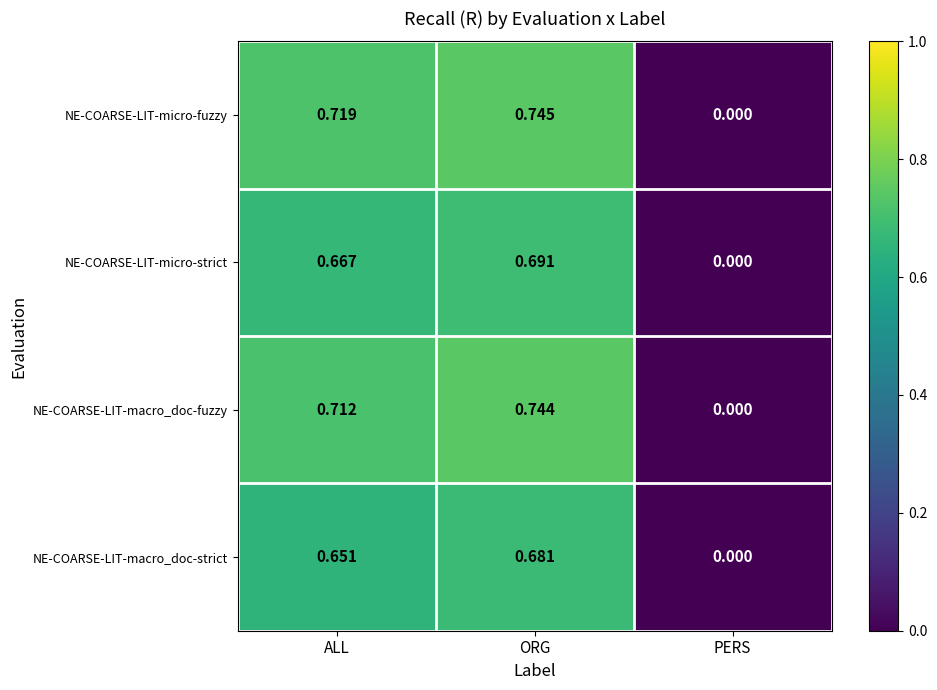

At which category does the chart reach its minimum across all series?

PERS